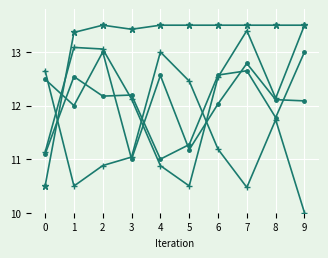

Reading left to right, transcribe all the data shown in this chart.

fitness at iteration: 11.1	13.1	13.1	12.1	10.9	10.5	12.5	13.4	12.1	13.5
best fitness: 10.5	13.4	13.5	13.4	13.5	13.5	13.5	13.5	13.5	13.5
P_B (brake power): 12.6	10.5	10.9	11.0	13.0	12.5	11.2	10.5	11.7	10.0
AEdAO: 12.5	12.0	13.0	11.0	12.6	11.2	12.0	12.8	12.1	12.1
D (diameter): 11.1	12.5	12.2	12.2	11.0	11.3	12.6	12.6	11.8	13.0